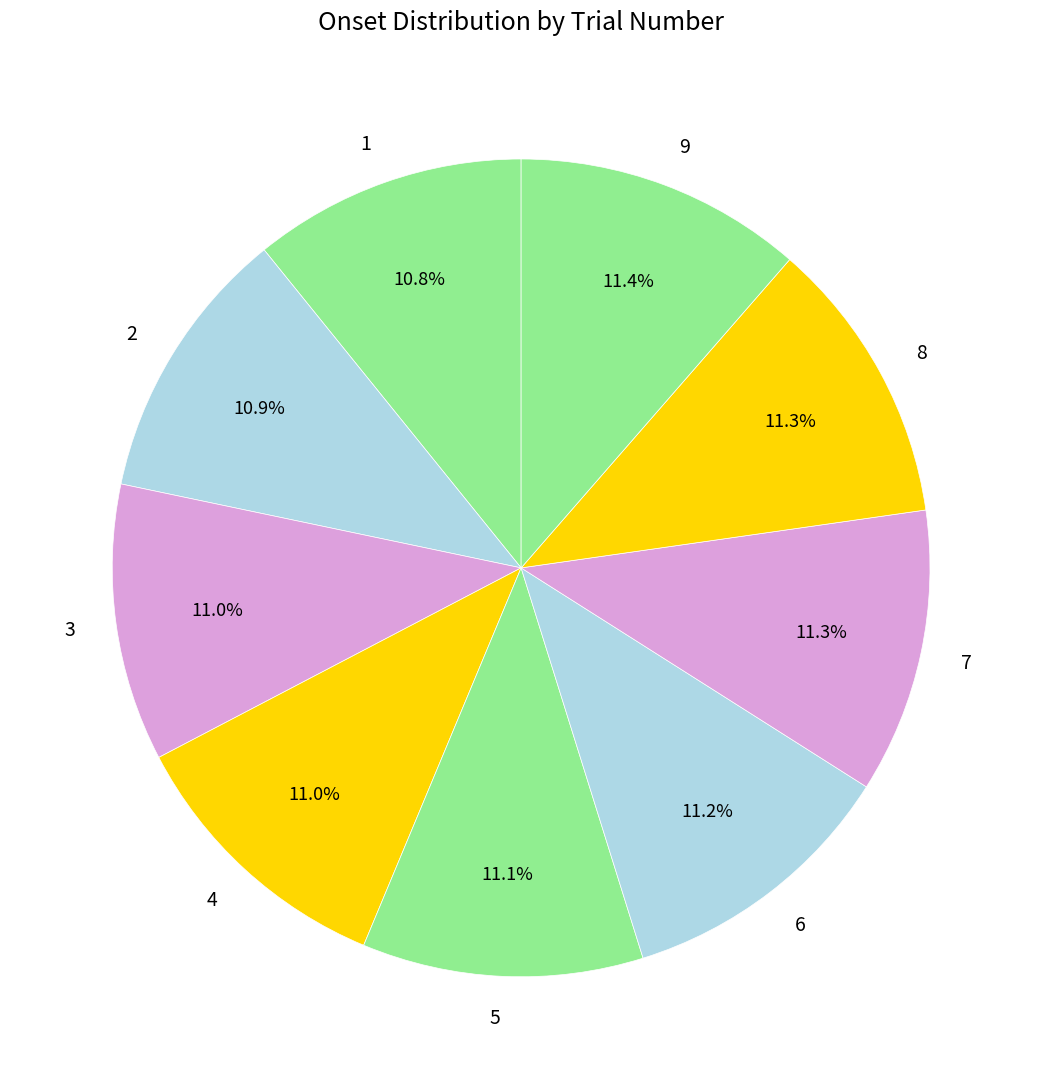

Approximately how many times larger is the value at 9 compared to 8?

1.0